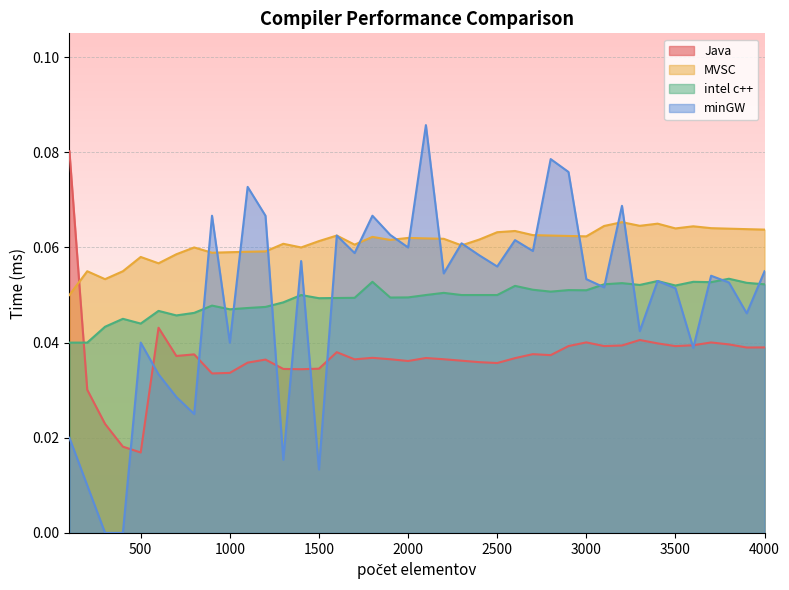

Which category has the lowest value in the intel c++ series?

100